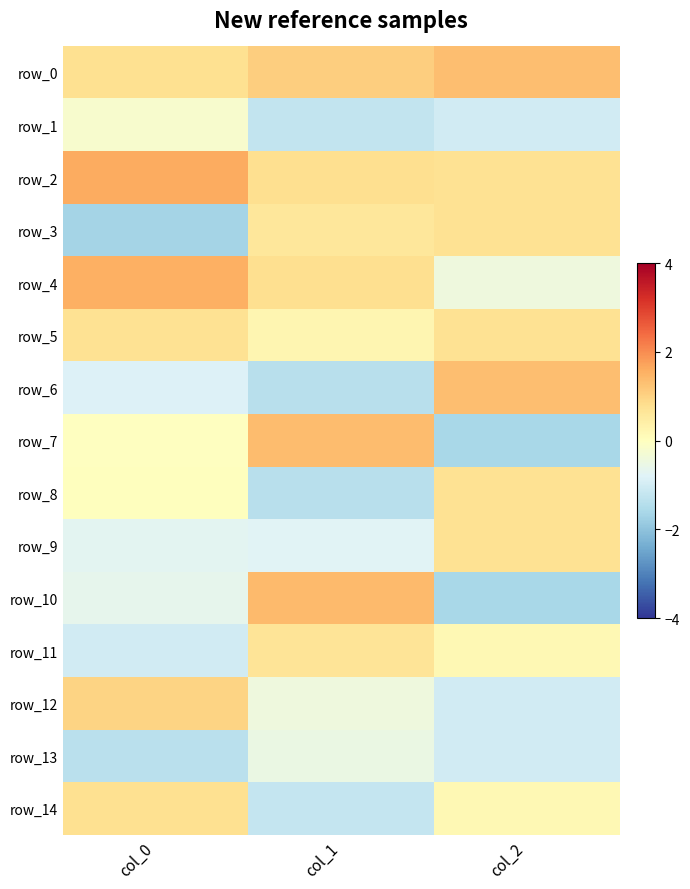

Where is row_1 nearest to the value 0?

col_0